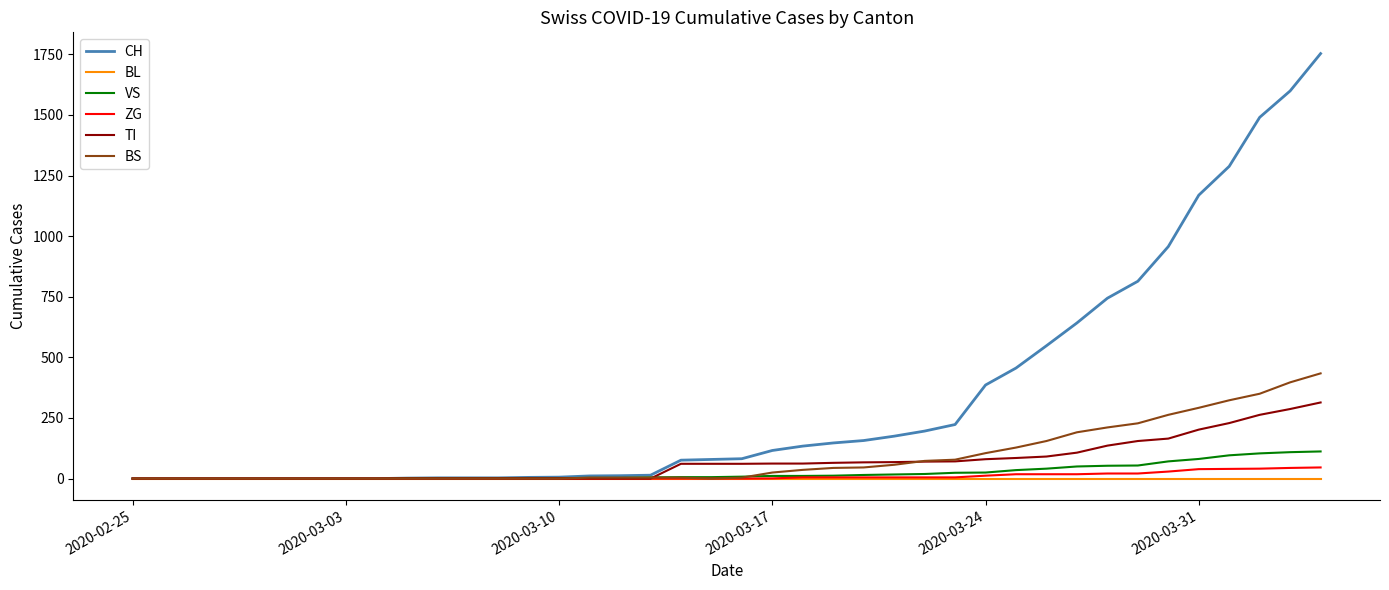

What is the maximum value shown in the chart?

1753